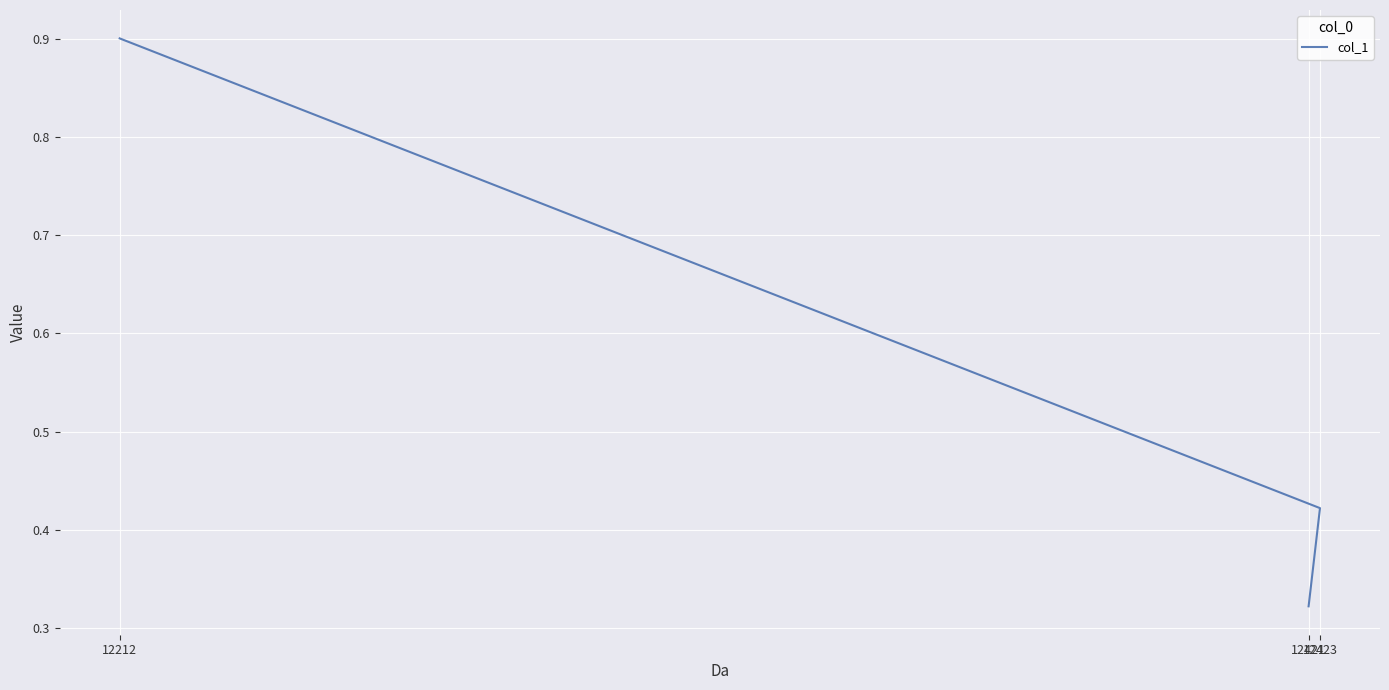

List the labels in order of value, largest first.

12212, 12423, 12421